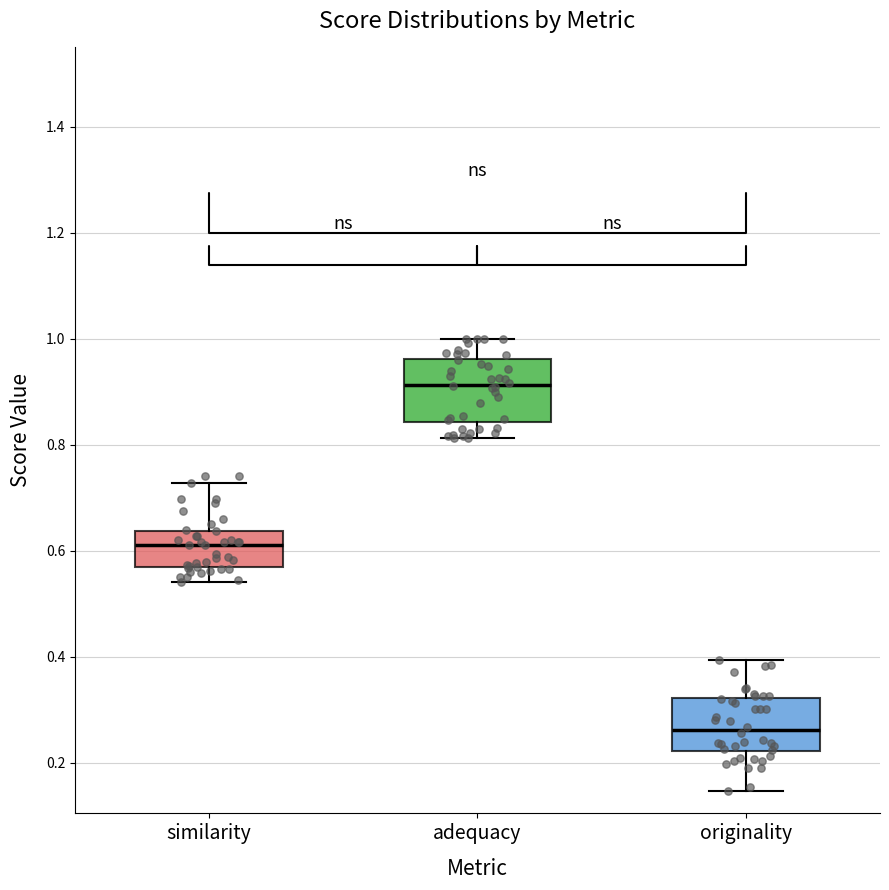

Reading left to right, read every box against the y-axis: the position of its median line, the range the box covers, and the ends of its whiskers. The values are not printed on the chart, so give them approximately, as read against the axis.

similarity: median 0.62, box 0.56 to 0.64, whiskers 0.54 to 0.72
adequacy: median 0.92, box 0.84 to 0.96, whiskers 0.82 to 1.00
originality: median 0.26, box 0.22 to 0.32, whiskers 0.14 to 0.40